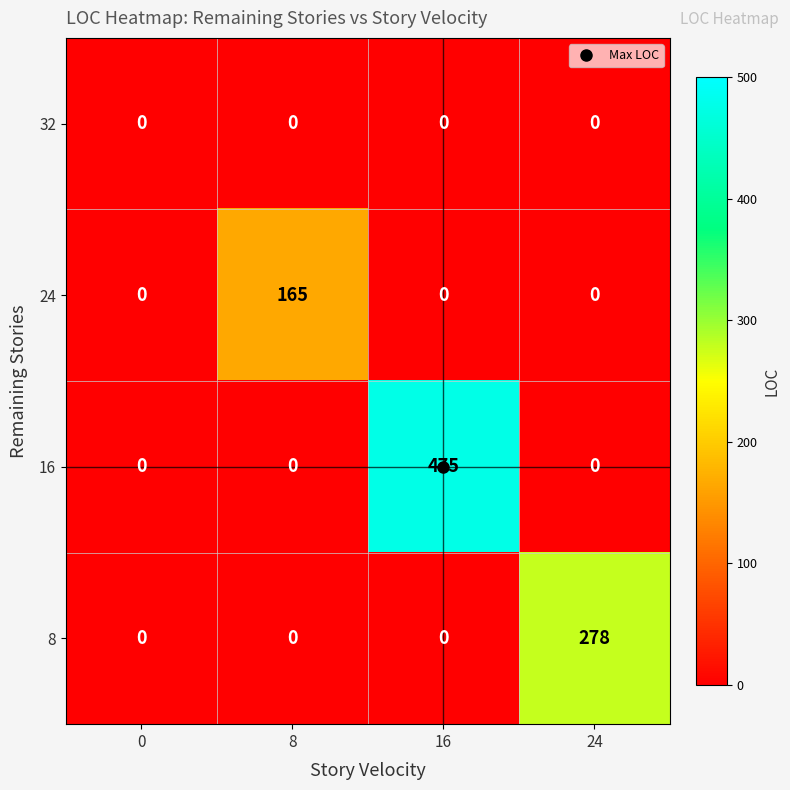

Rank the series by their maximum value, from highest to lowest.

16, 8, 24, 32